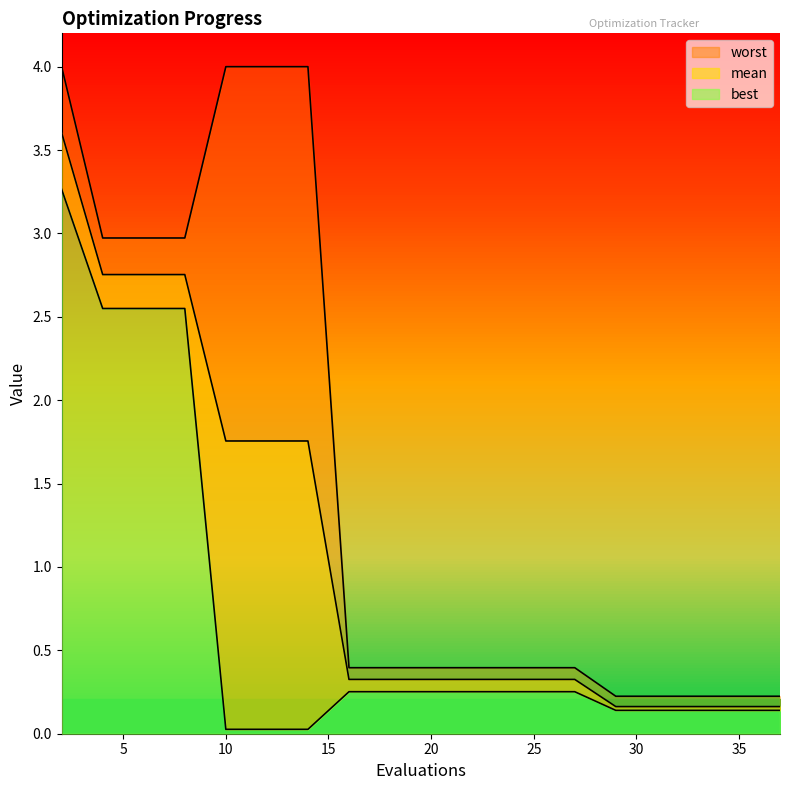

Between 21 and 23, which series saw the biggest shift?

mean